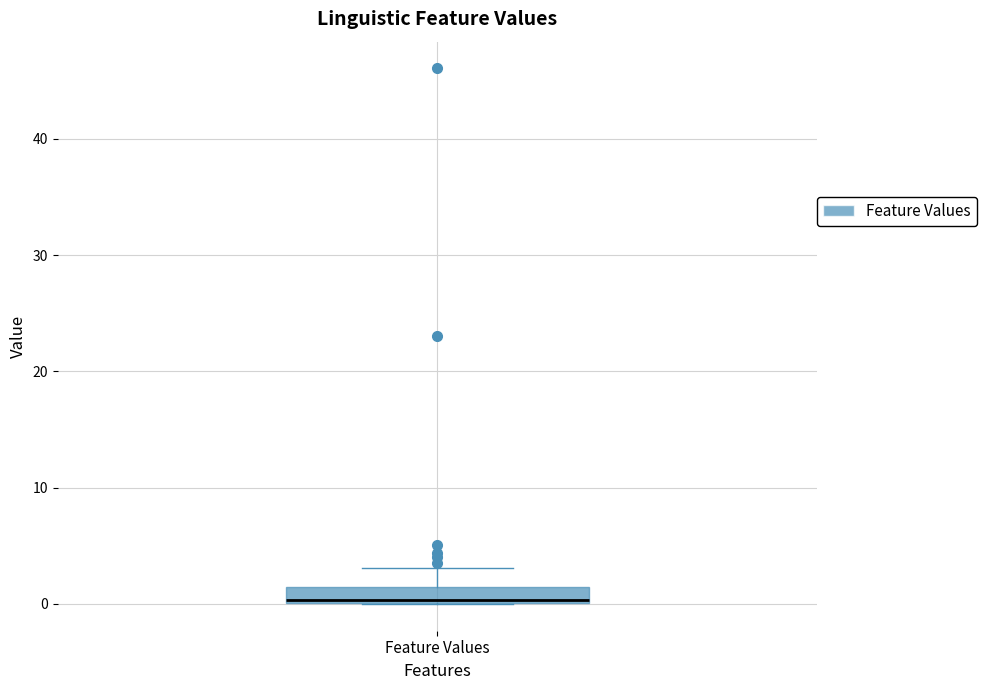

Where is the upper edge of the box for Feature Values on the y-axis? The values are not printed on the chart, so give them approximately, as read against the axis.

1